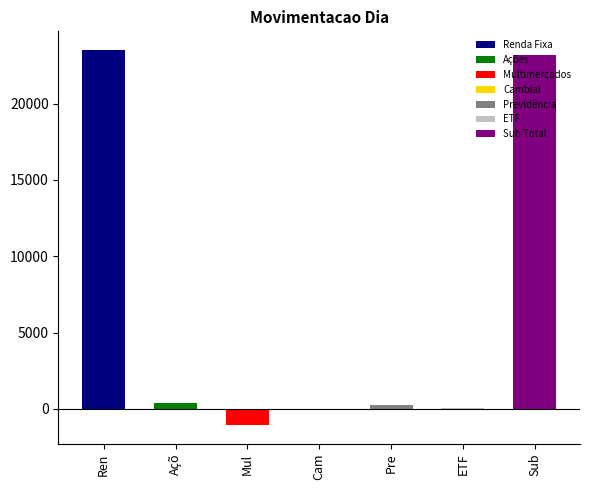

At which category does the chart reach its minimum across all series?

Multimercados